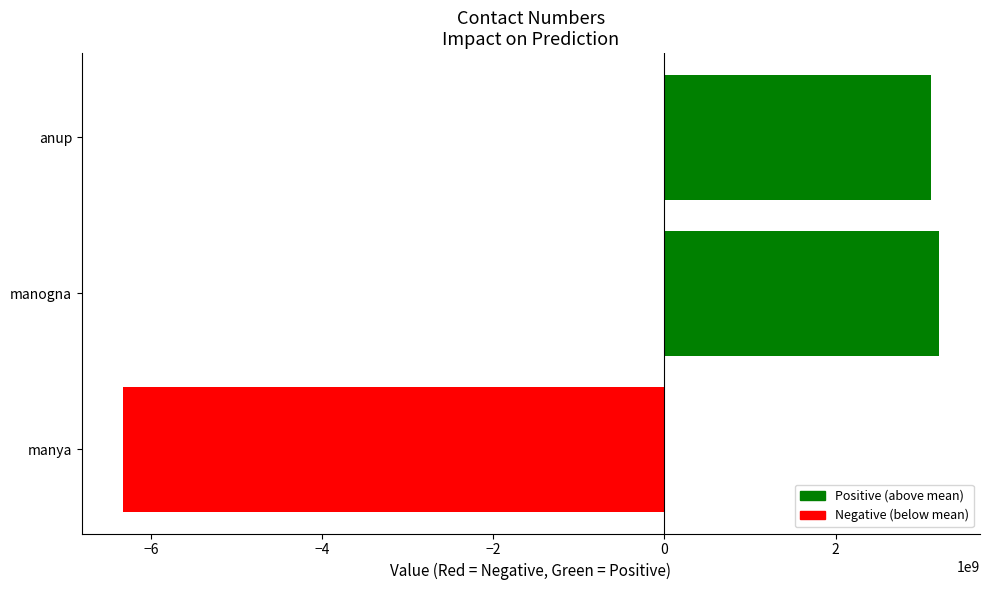

What is the difference between the maximum and minimum values?

9542868064.0